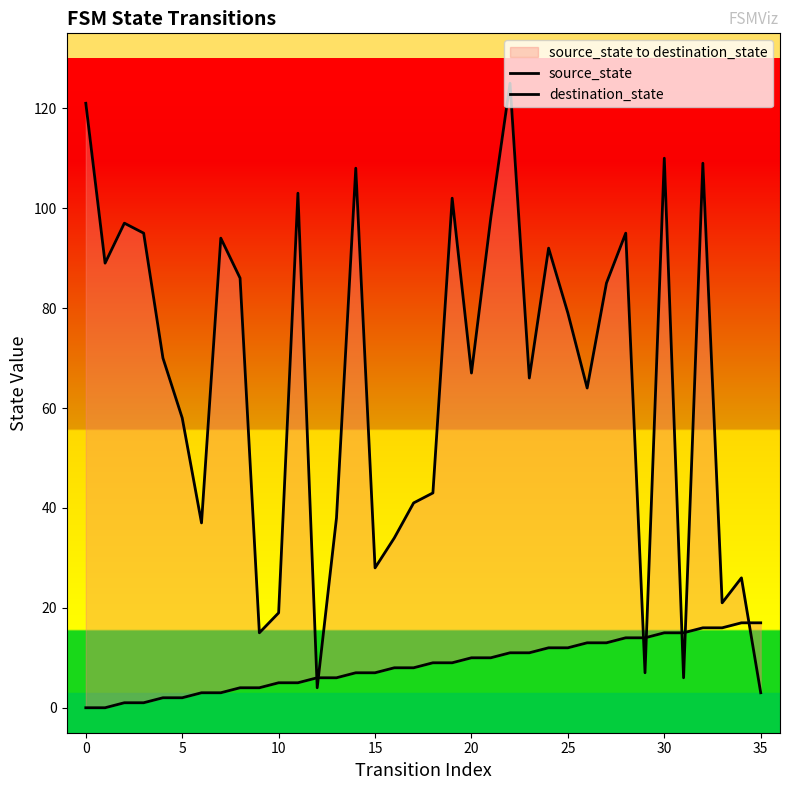

What is the difference between the highest and lowest values at 13?

32